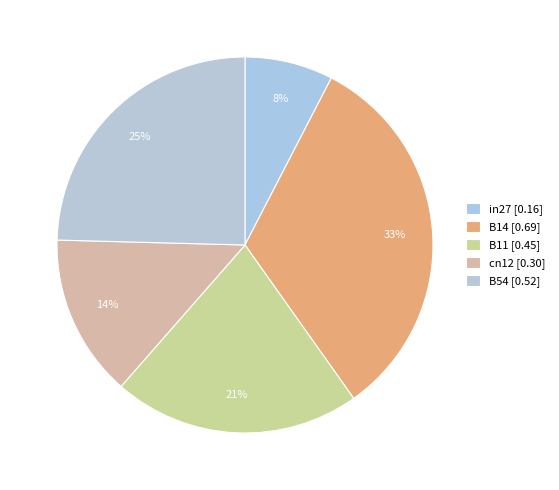

The B11 slice represents 21% of the pie. True or false?

True